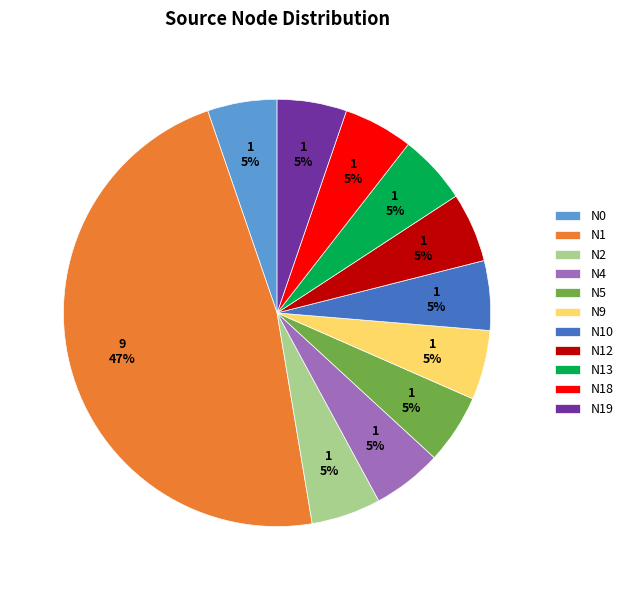

Approximately how many times larger is the value at N10 compared to N9?

1.0